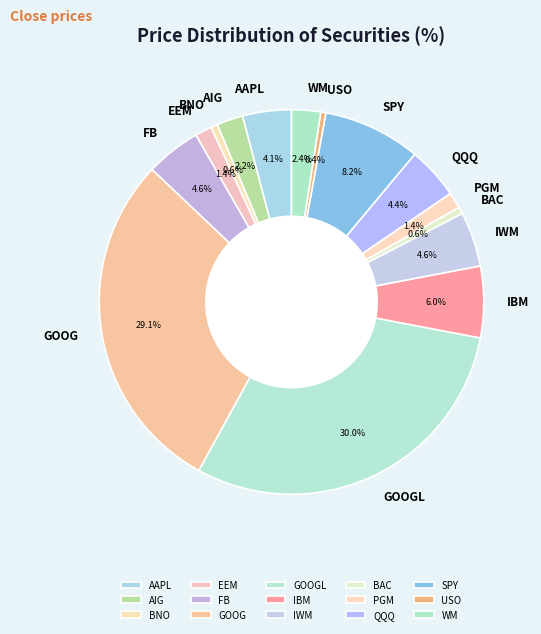

To the nearest percent, what portion does IWM represent?

5%